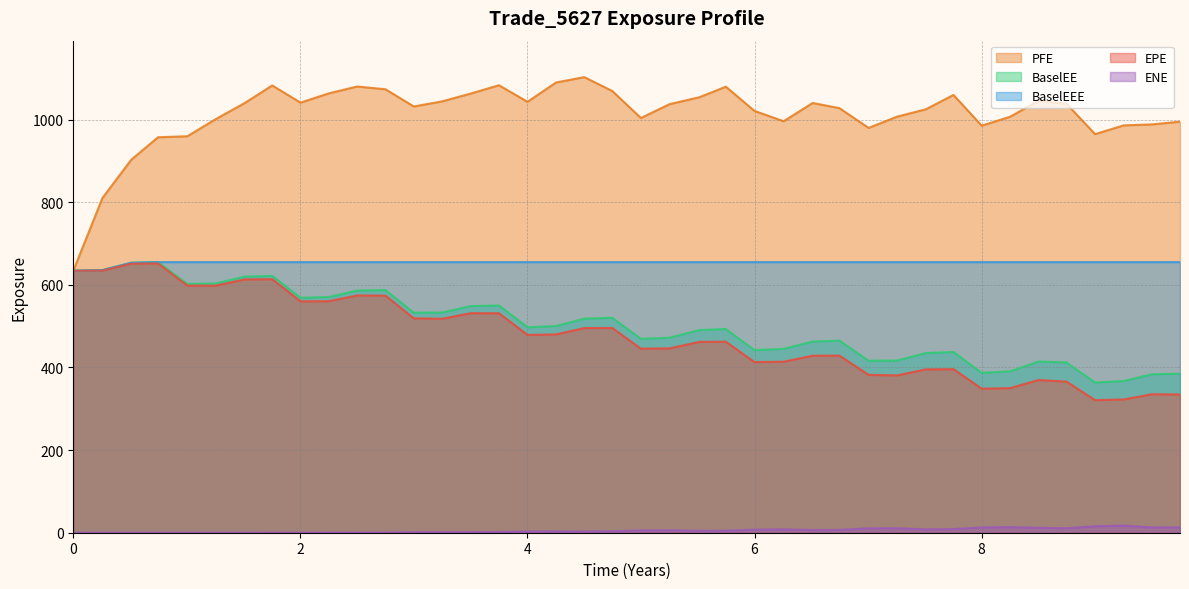

What is the lowest value of the EPE series?

321.0